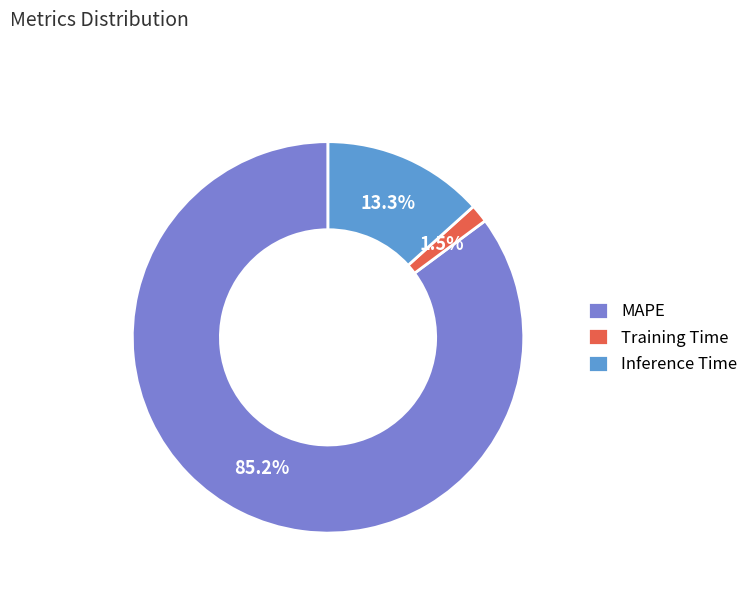

Combined, what portion of the pie is Inference Time and Training Time?

14.8%